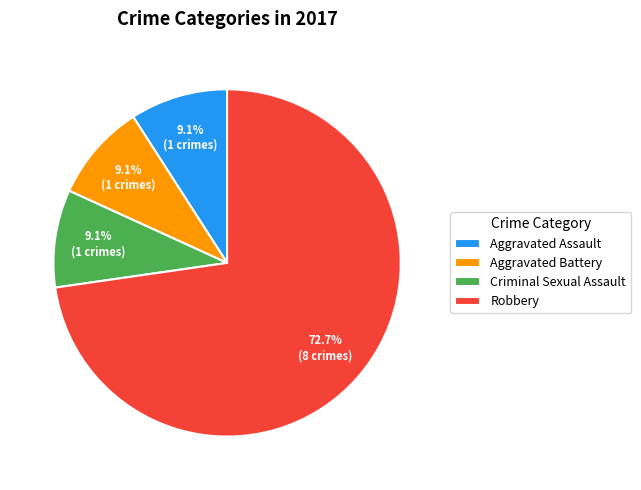

What is the largest slice in the pie chart?

Robbery